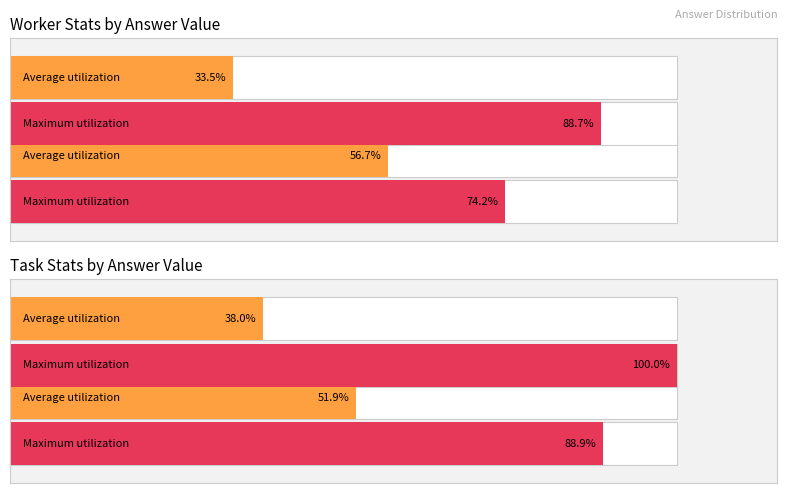

At 0, list the series in order from largest to smallest.

Maximum utilization, Average utilization